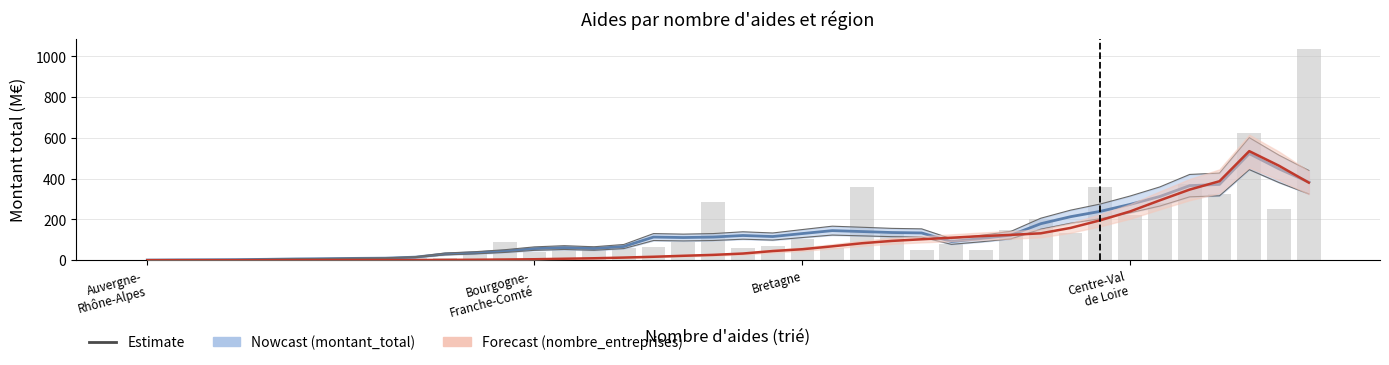

At how many categories does at least one series exceed 200?

9